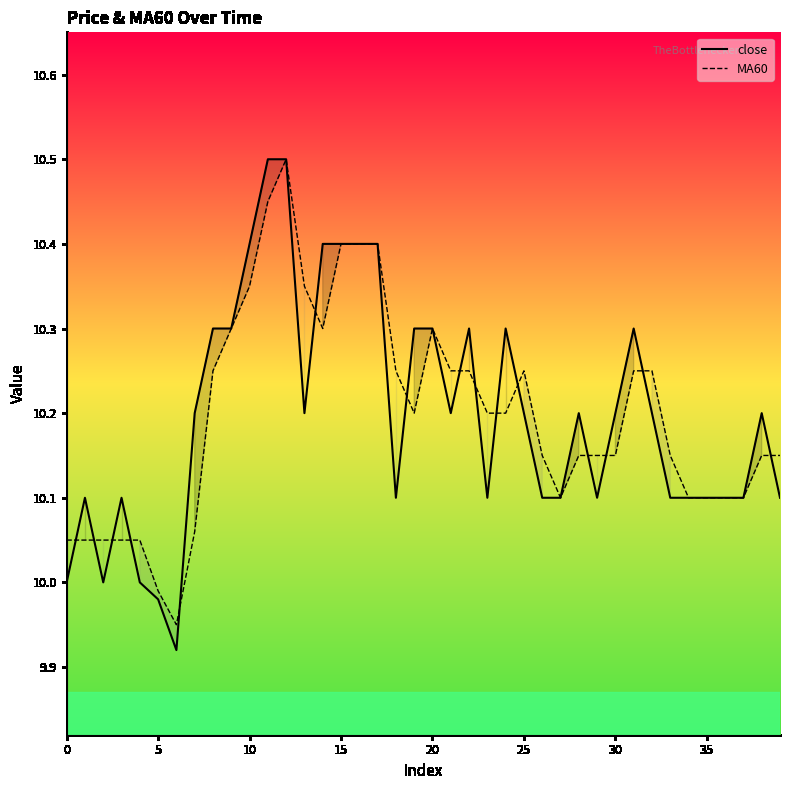

The MA60 series shows 2.2 at 35. True or false?

False